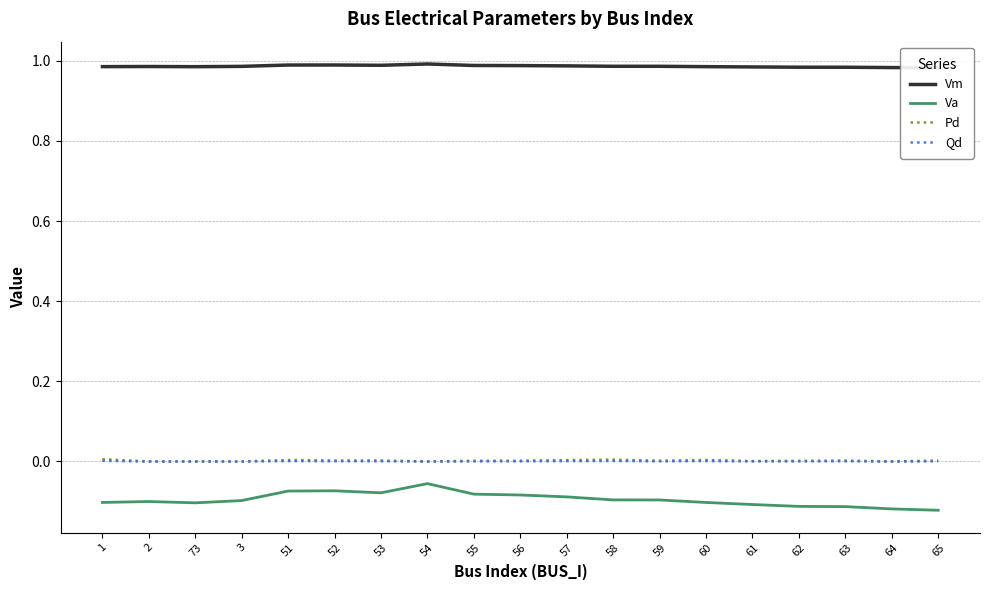

Which category has the highest value in the Vm series?

54